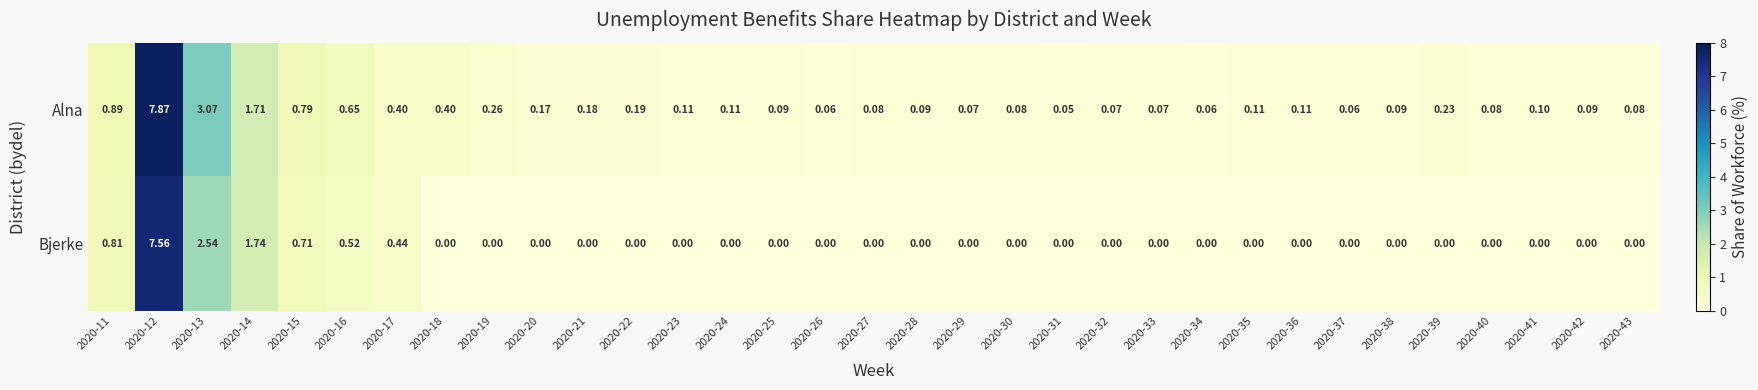

Rank the series by their maximum value, from lowest to highest.

Bjerke, Alna